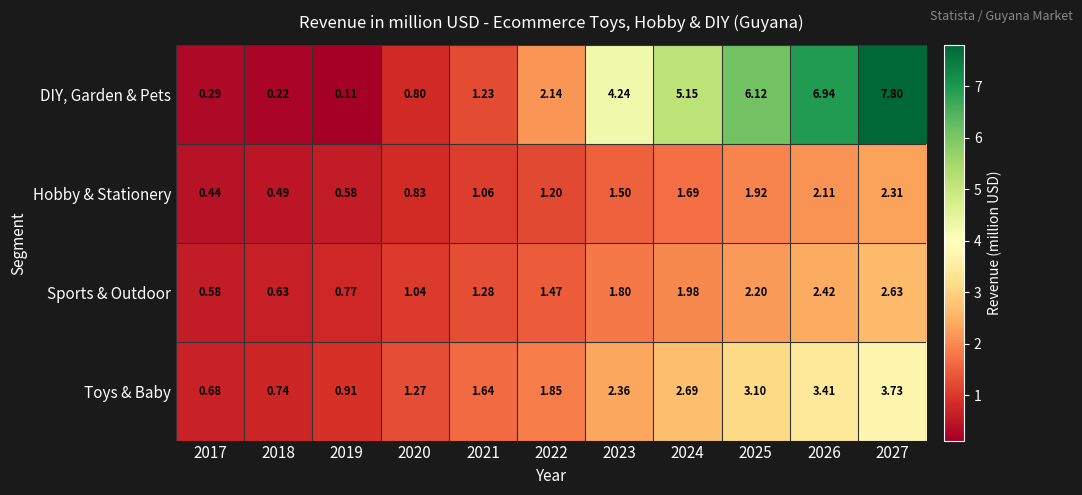

List the series in order of their peak value, highest first.

DIY, Garden & Pets, Toys & Baby, Sports & Outdoor, Hobby & Stationery